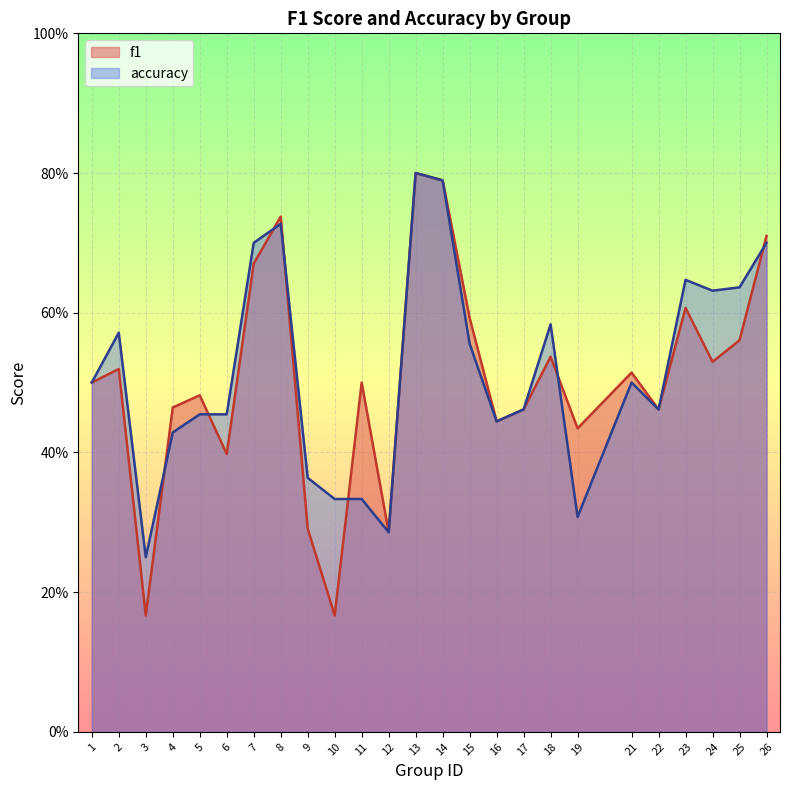

List the labels in order of f1 value, smallest first.

3, 10, 12, 9, 6, 19, 16, 17, 22, 4, 5, 1, 11, 21, 2, 24, 18, 25, 15, 23, 7, 26, 8, 14, 13